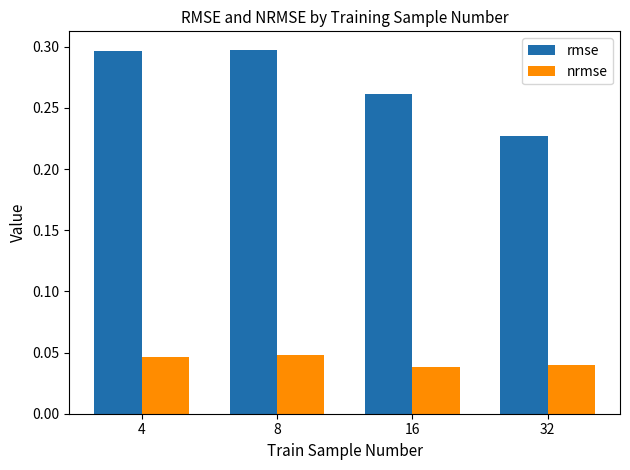

Between 8 and 32, which series saw the biggest shift?

rmse